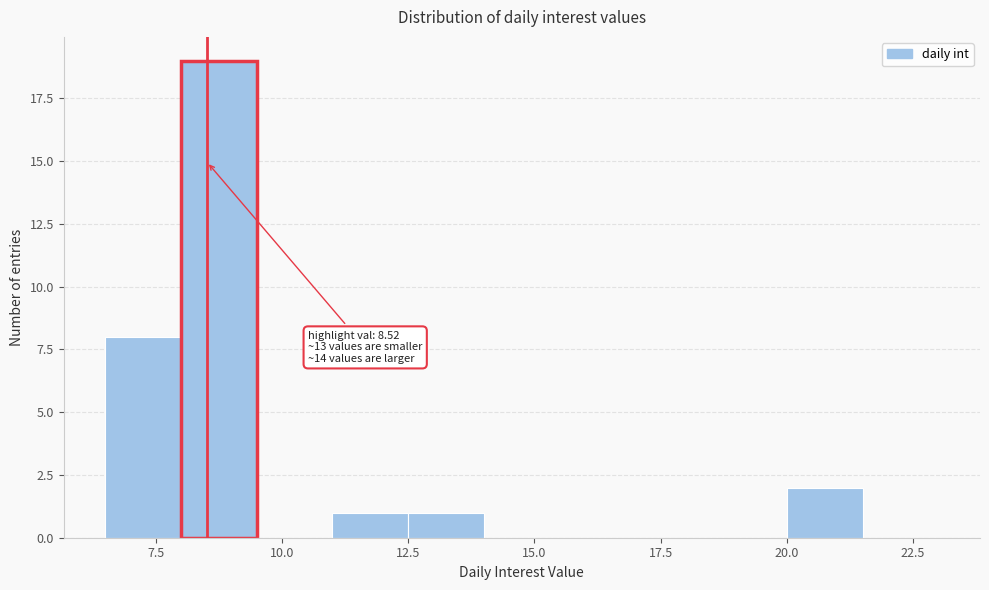

Read against the x-axis, roughly where is the centre of the tallest bar?

9.0